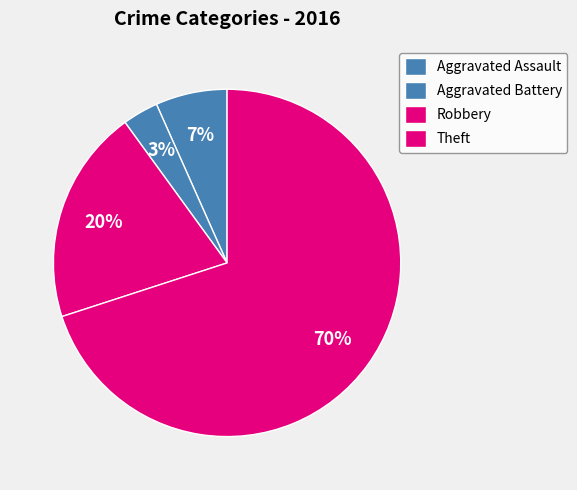

Is it true that Robbery is 20% of the pie?

True